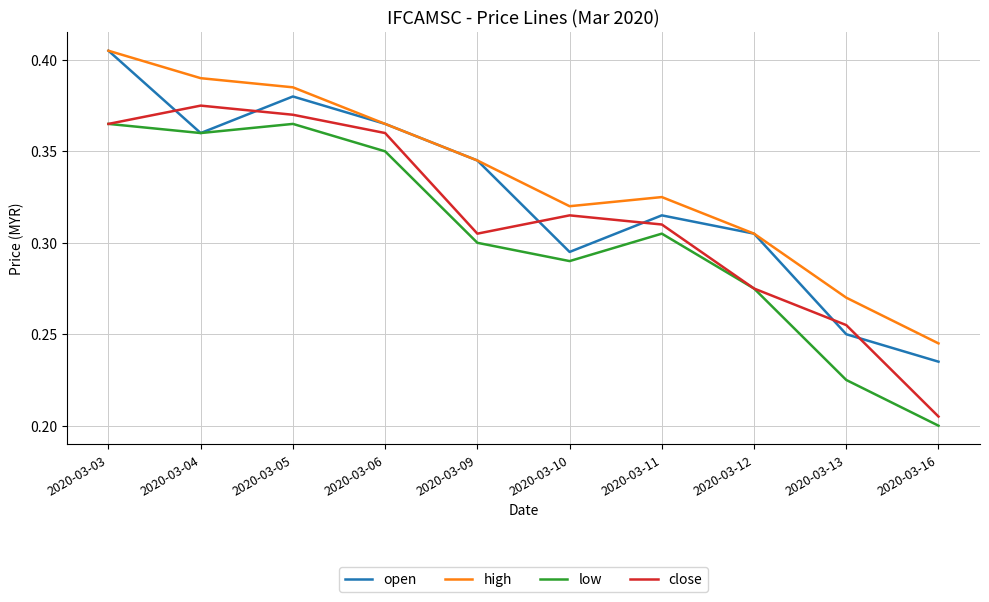

Which series ends up on top after the final intersection of open and close?

open